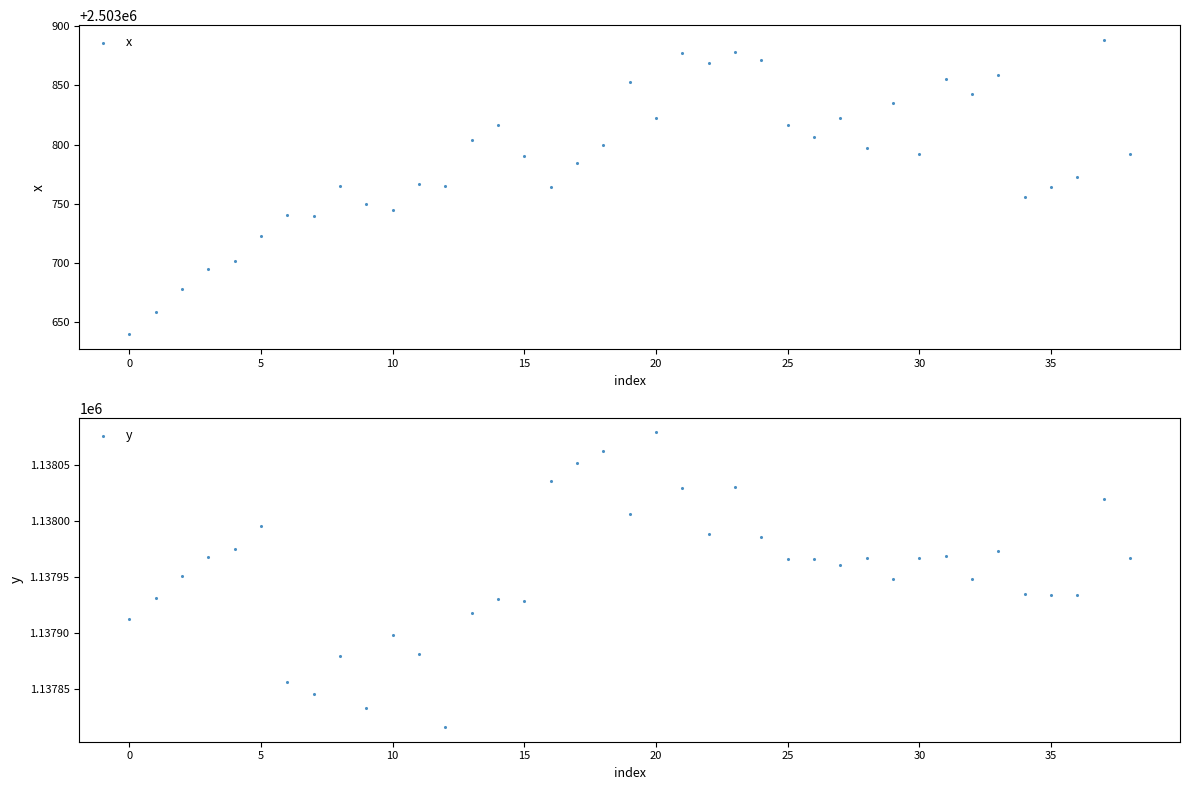

At which category is the sum across all series the highest?

23